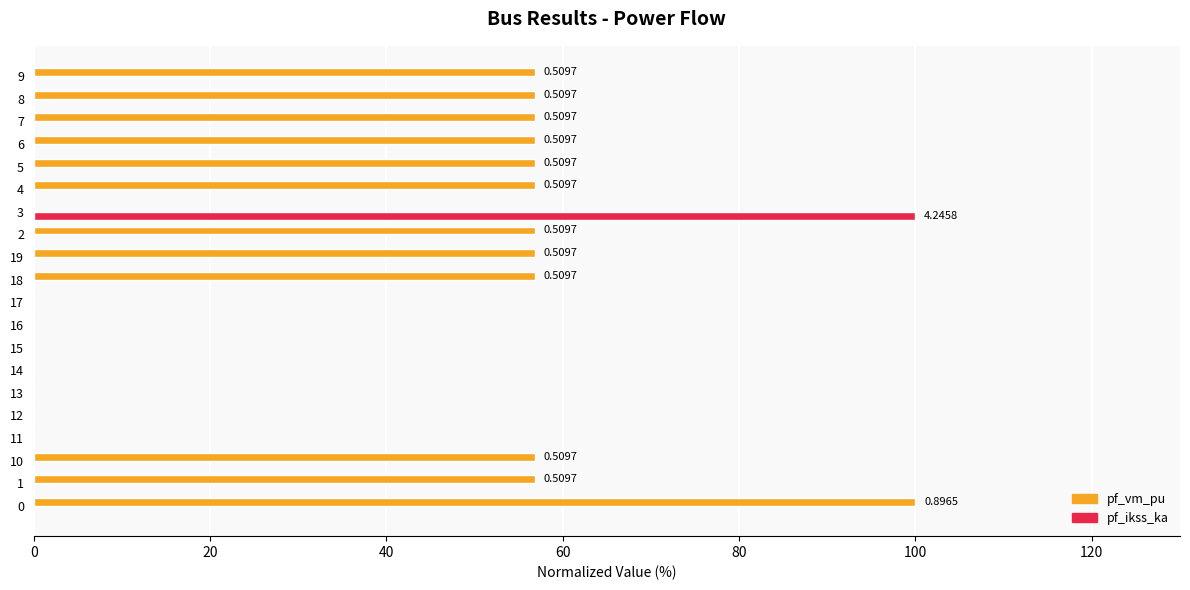

What is the maximum value shown in the chart?

100.0